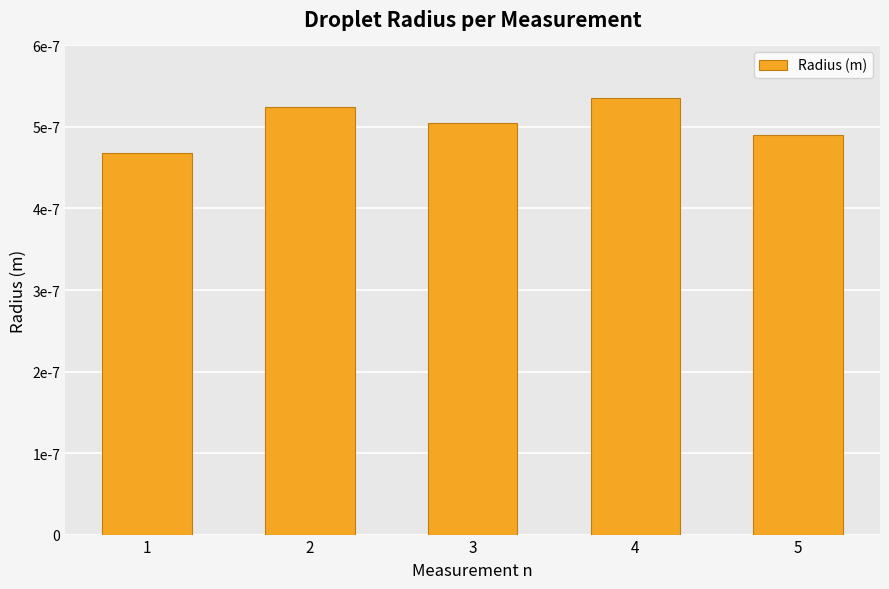

Rank the categories by value from highest to lowest.

4, 2, 3, 5, 1